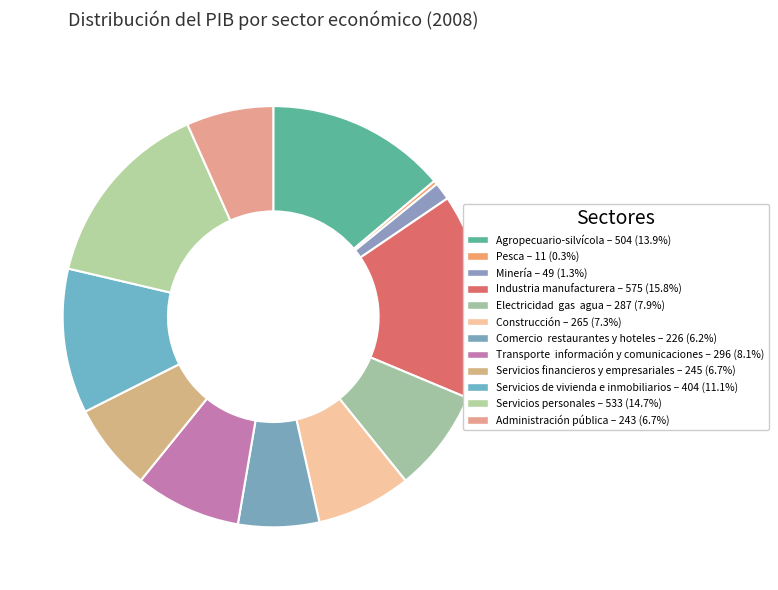

How many slices are in this pie chart?

12